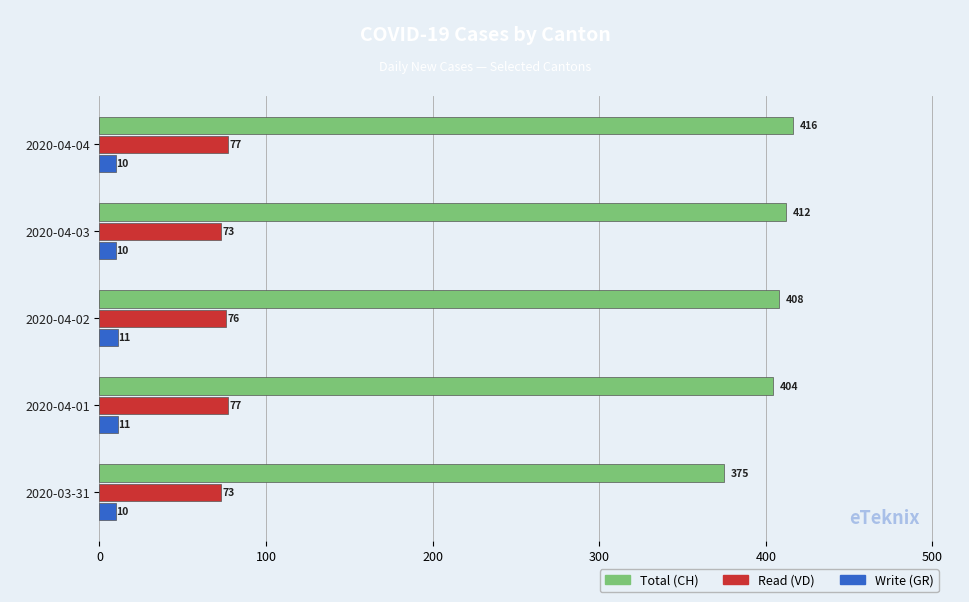

What is the spread (max minus min) of values at 2020-04-01?

393